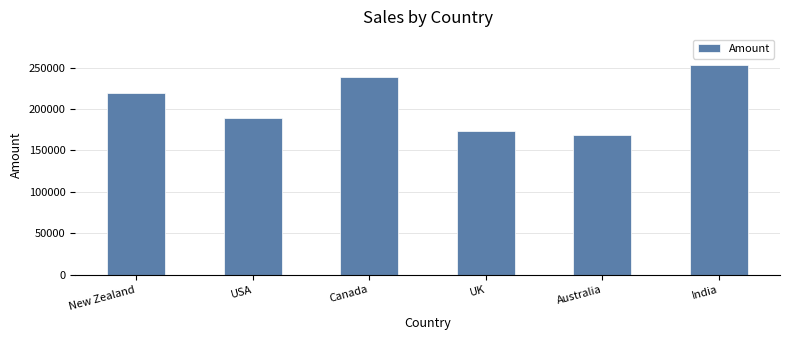

List the labels in order of value, smallest first.

Australia, UK, USA, New Zealand, Canada, India